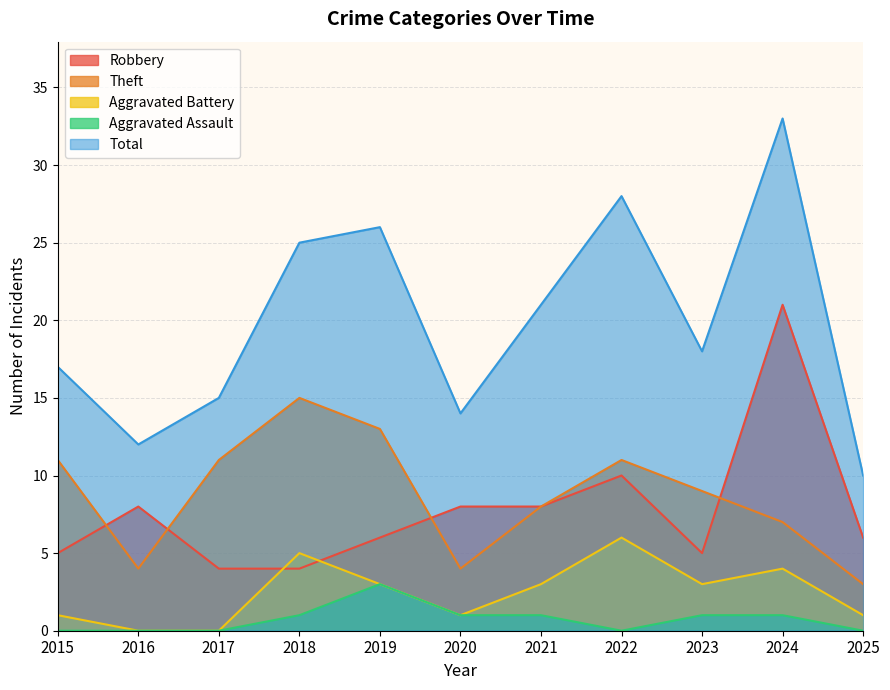

Is it true that Aggravated Battery equals 1 at 2015?

True